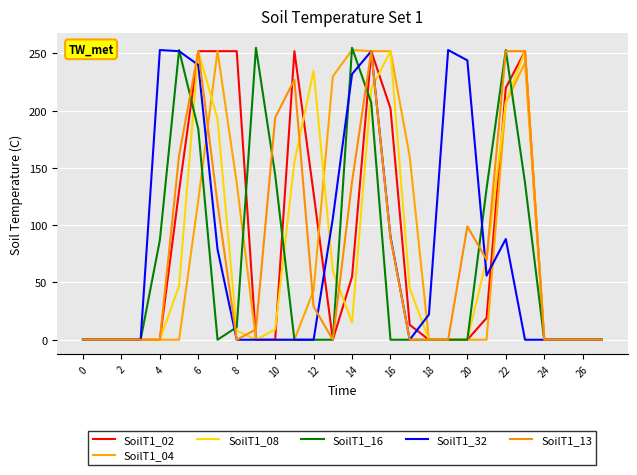

Is this an area chart (filled region under the line)?

No